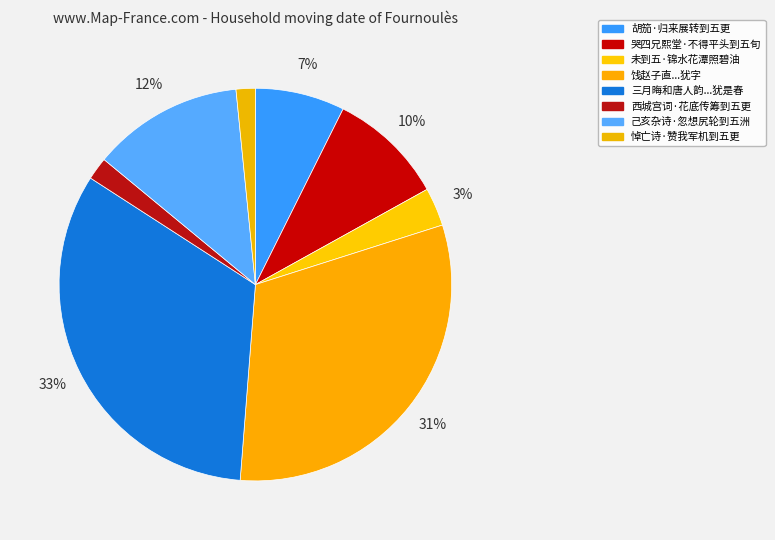

How many slices are in this pie chart?

8